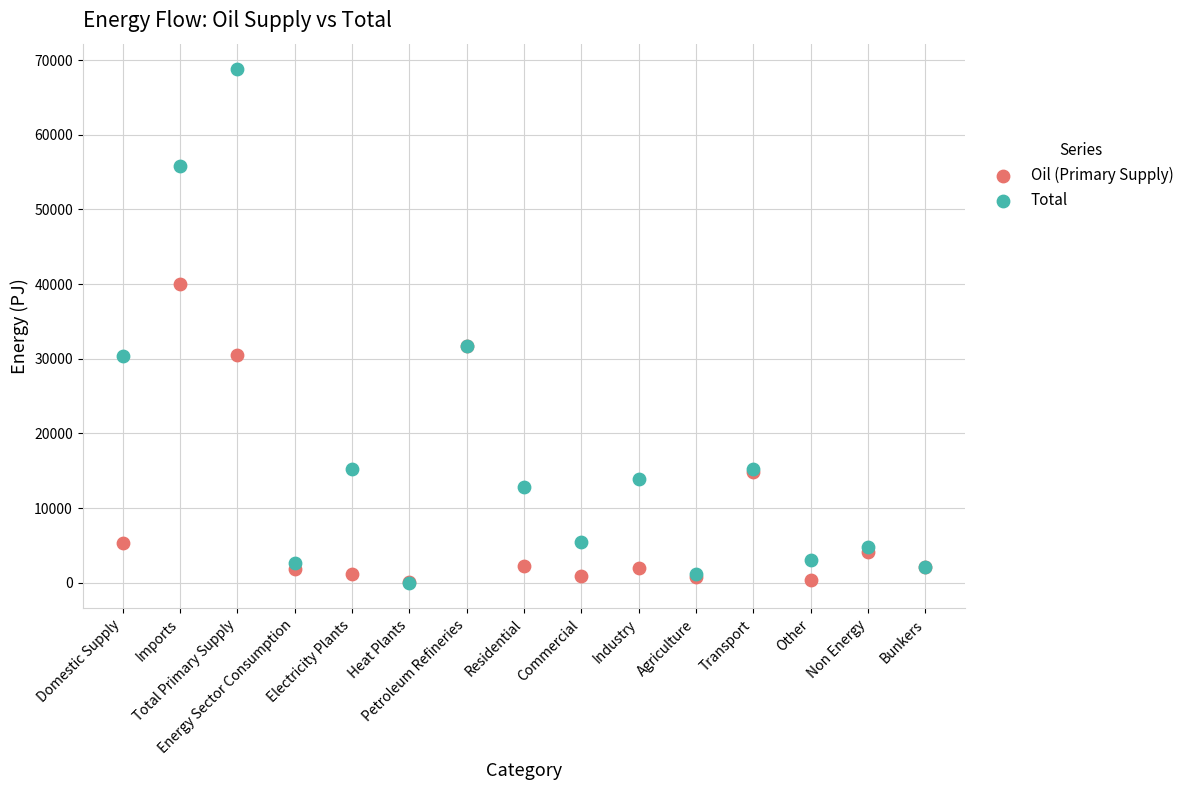

What are all the series names shown in the legend?

Oil (Primary Supply), Total